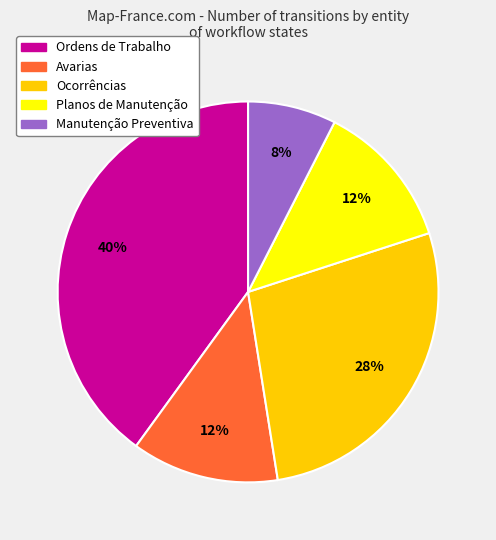

What percentage is the Ordens de Trabalho slice, to the nearest percent?

40%